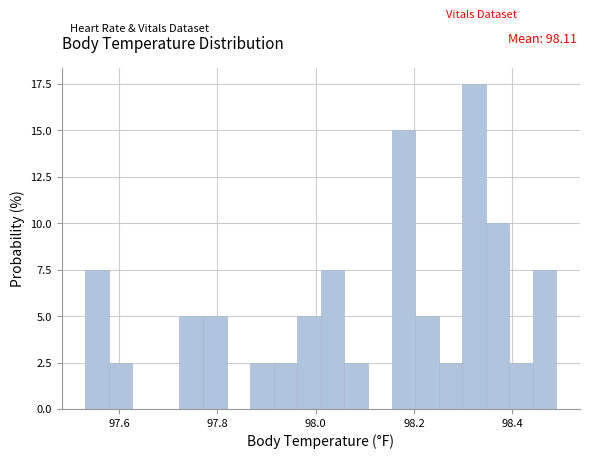

Read against the x-axis, roughly where is the centre of the tallest bar?

98.32